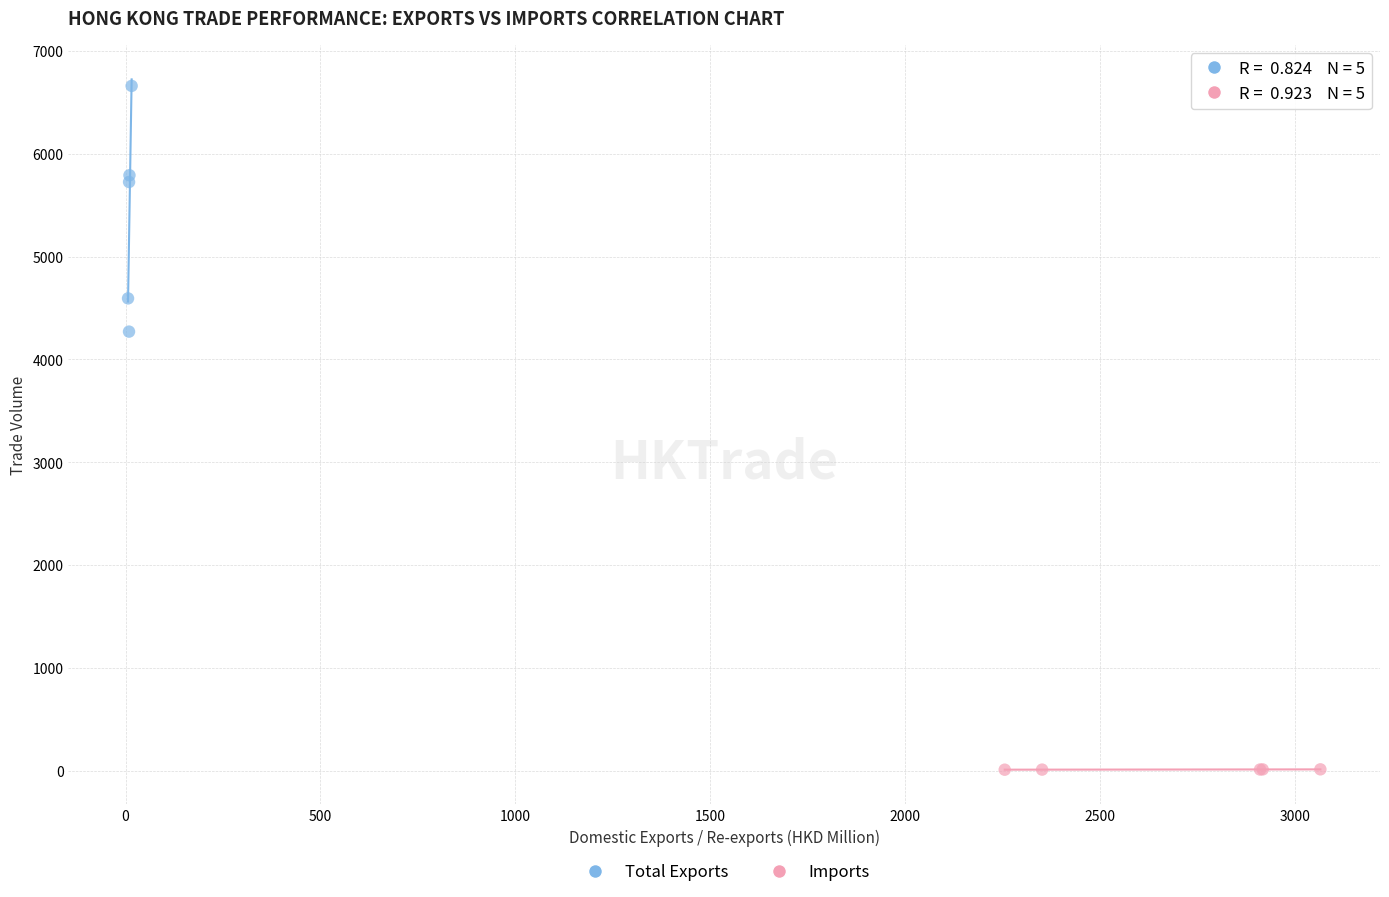

Which series contains the highest Y value?

Total Exports